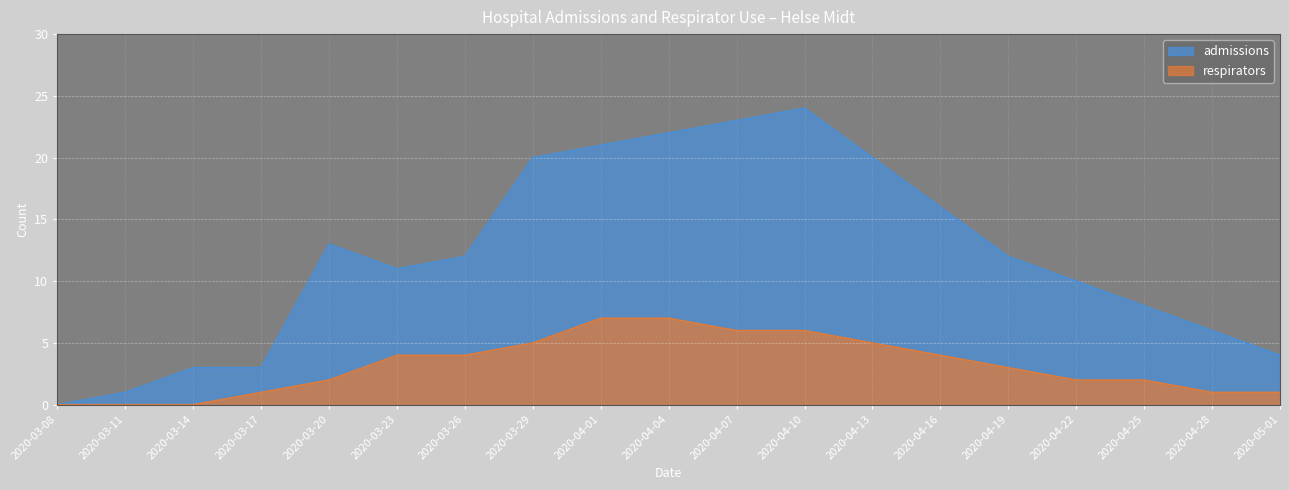

What is the greatest value displayed?

24